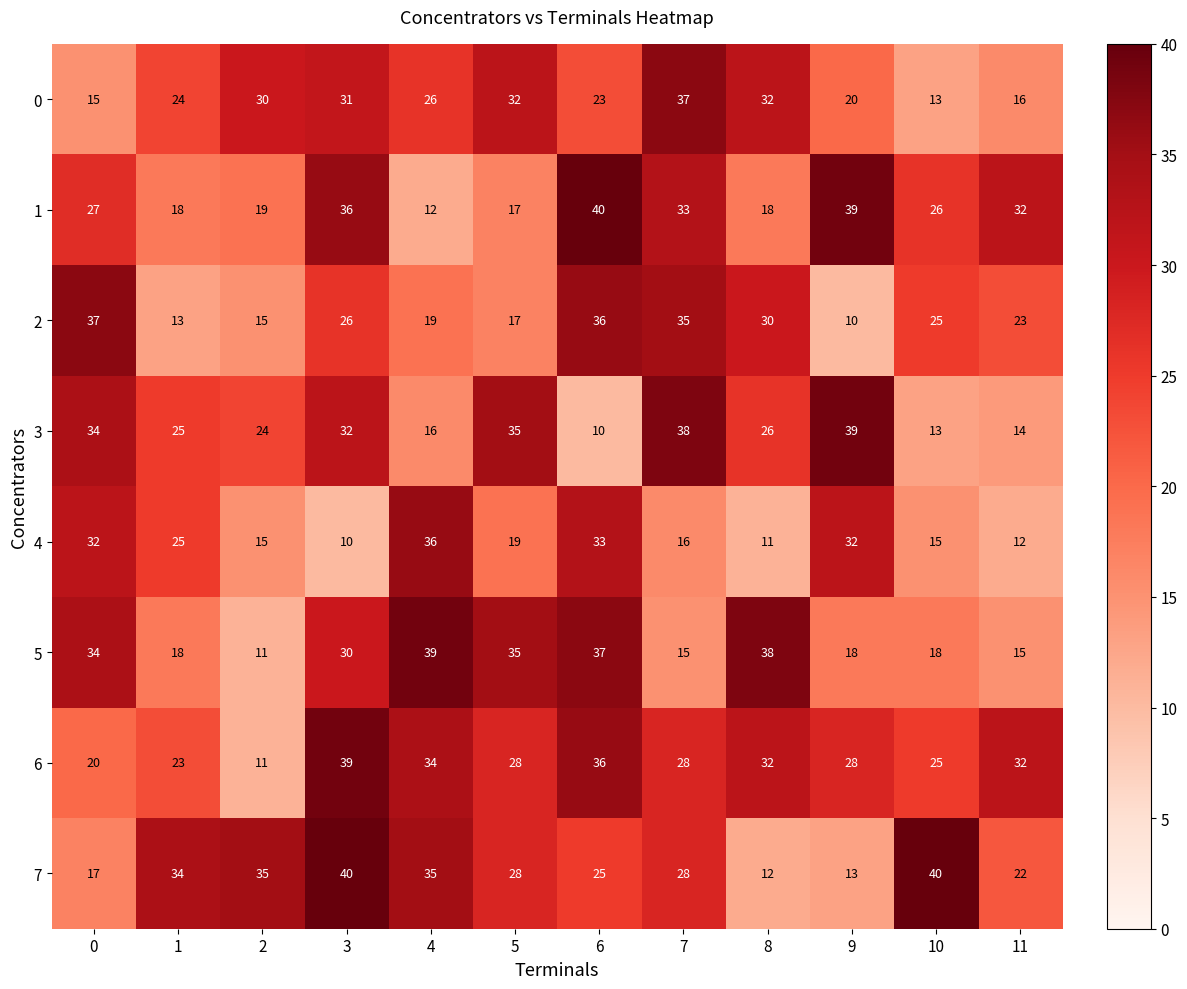

Which series has the widest spread of values?

3